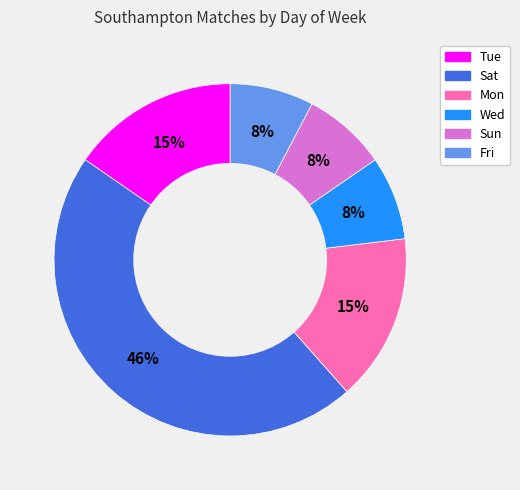

To the nearest percent, what is the average slice percentage?

17%